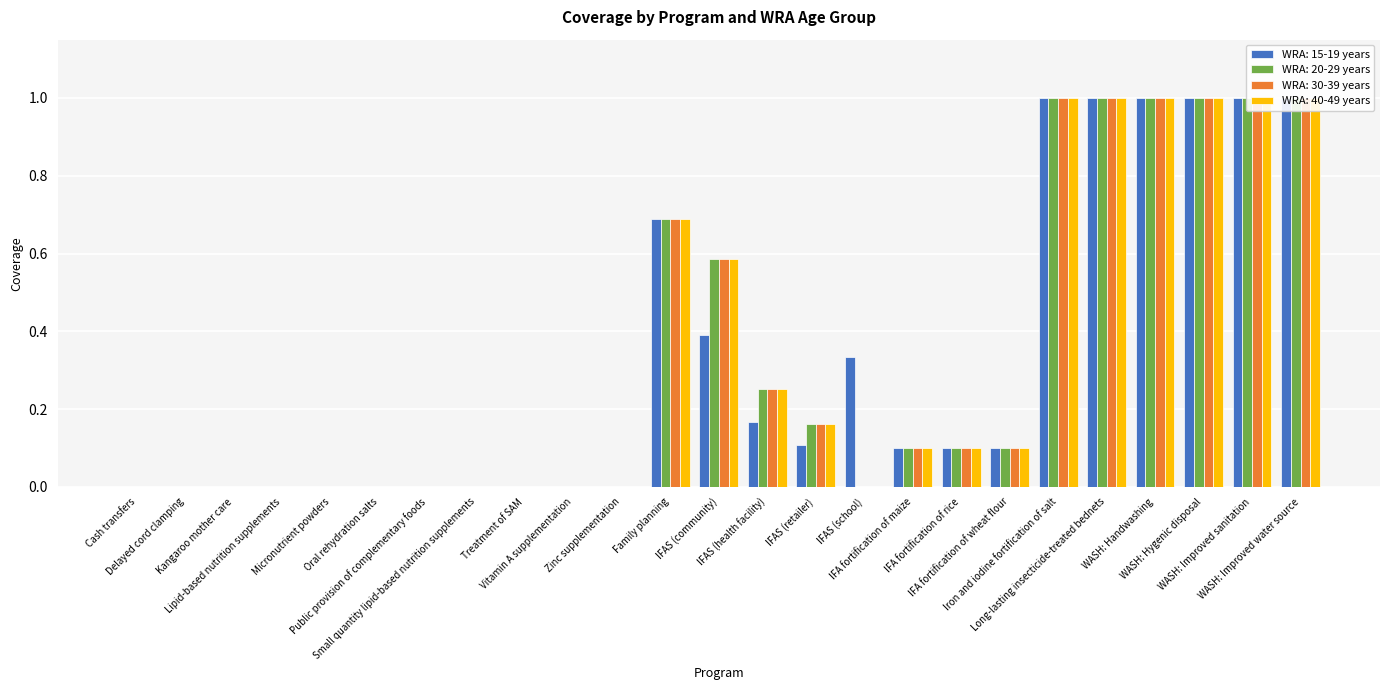

Is the value of WRA: 15-19 years at Long-lasting insecticide-treated bednets greater than the value of WRA: 30-39 years at IFA fortification of wheat flour?

Yes